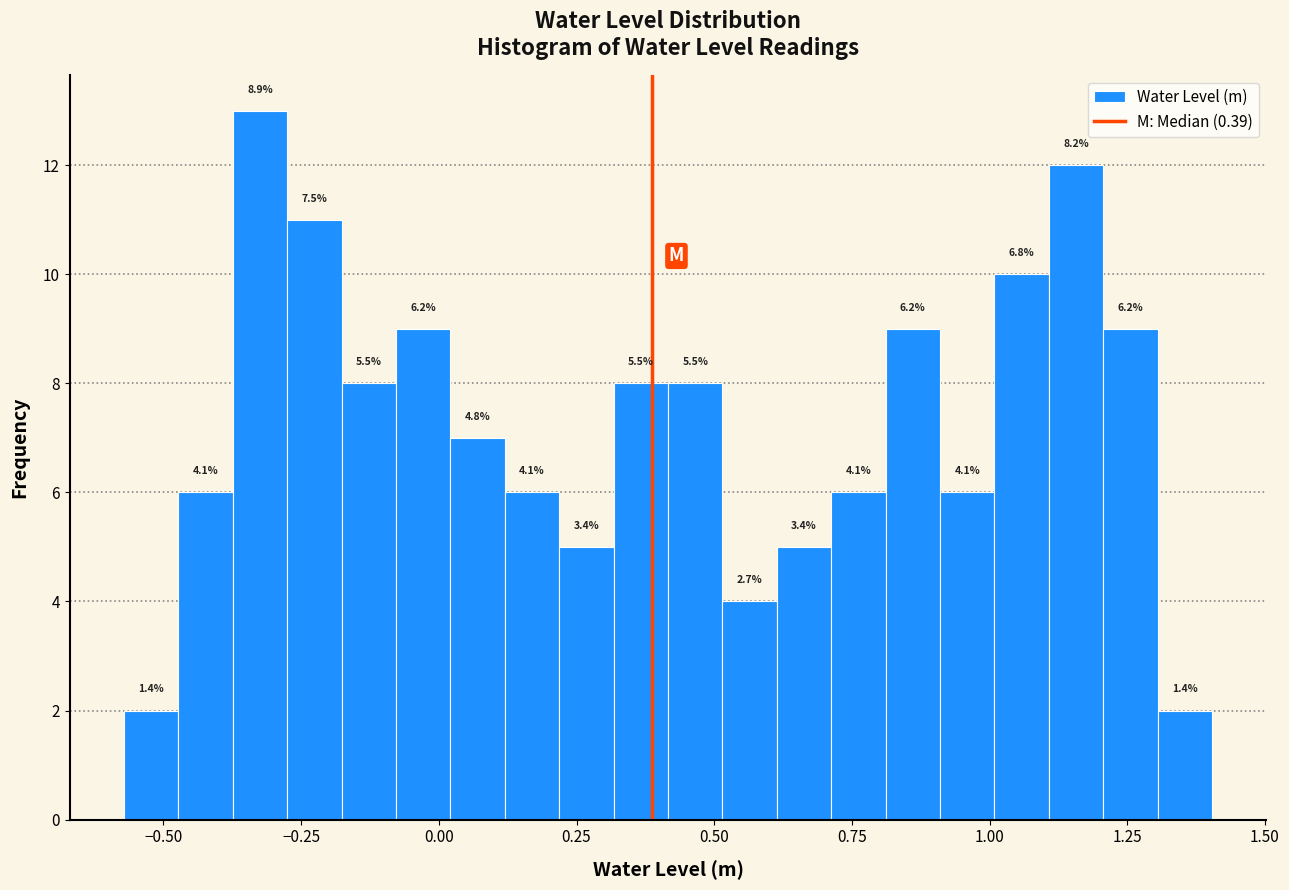

Around what value on the x-axis is the tallest bar? Give the approximate position of its centre, as read against the axis.

-0.30